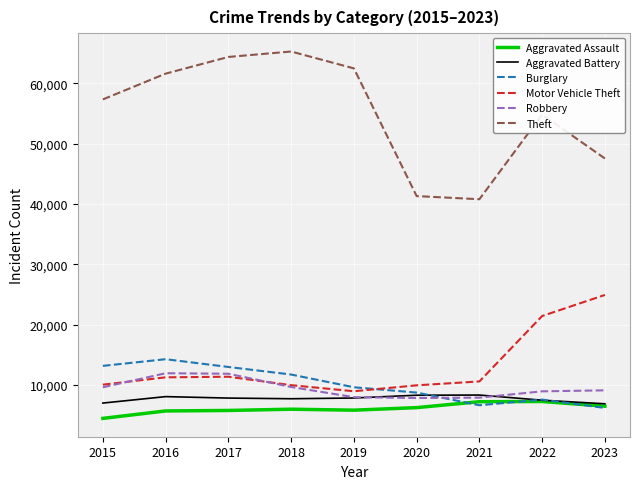

True or false: Aggravated Assault has more than 0 points higher than both neighbors.

True